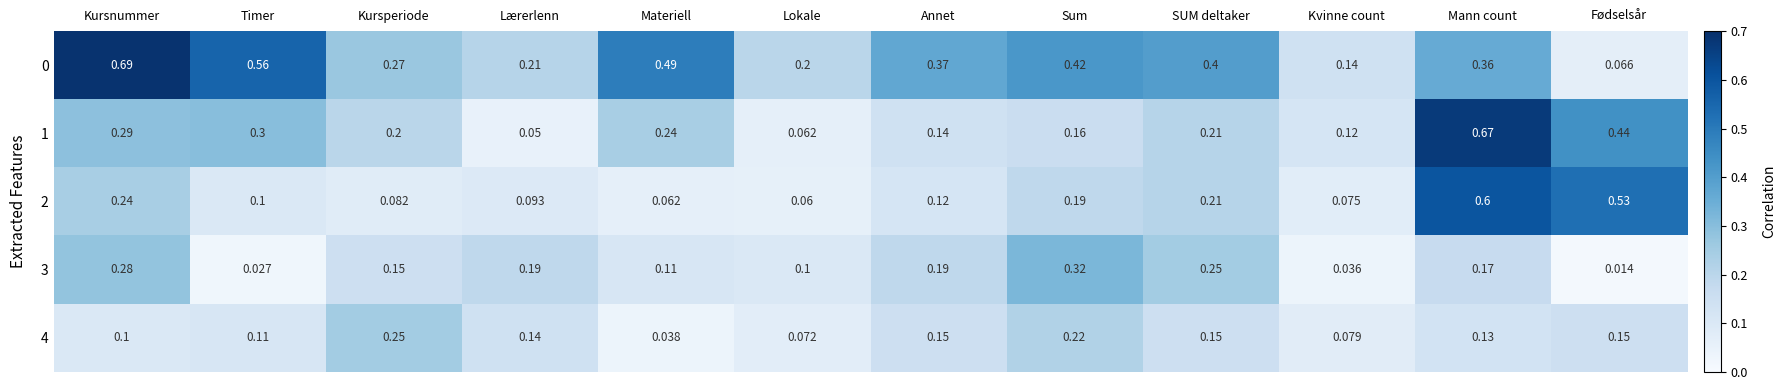

At which label is 0 closest to 0?

Fødselsår